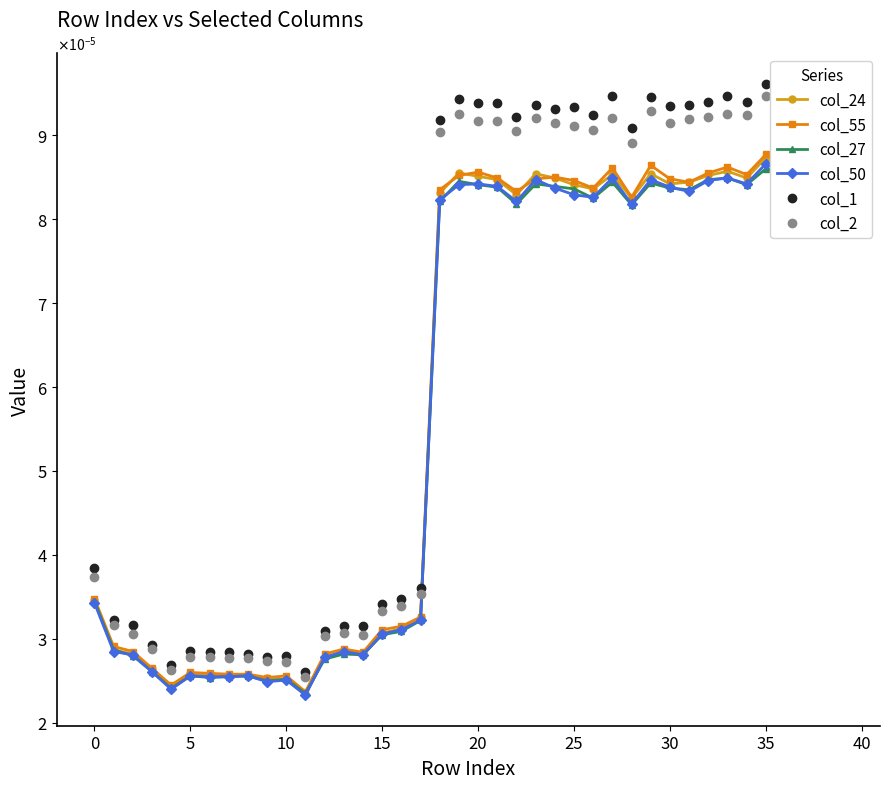

True or false: col_27 and col_2 cross at least once.

False